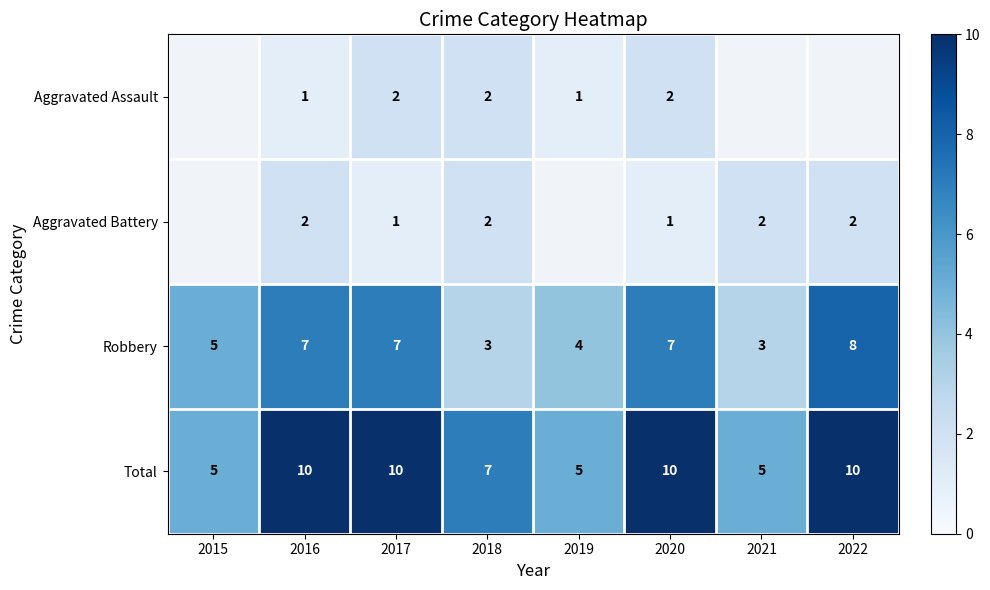

The Total series shows 7 at 2016. True or false?

False